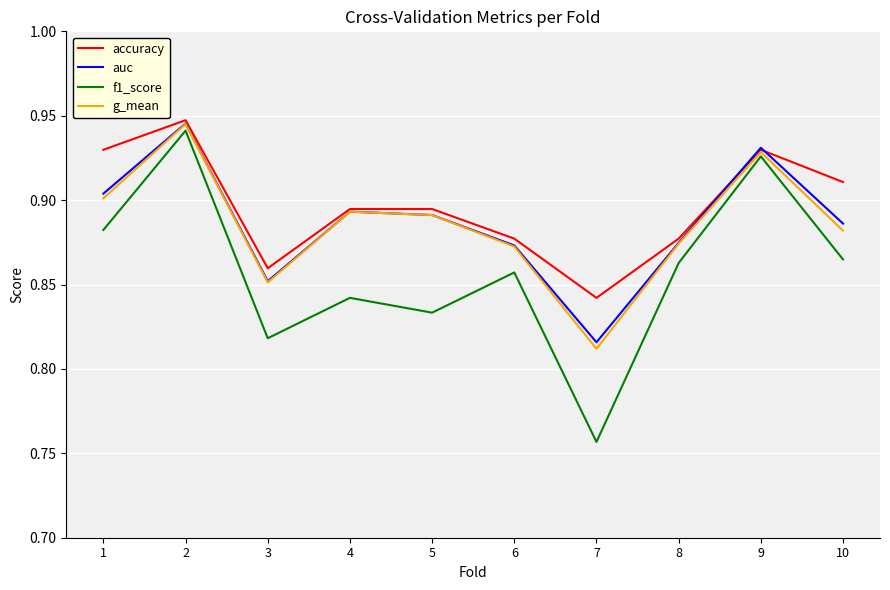

What are all the series names shown in the legend?

accuracy, auc, f1_score, g_mean